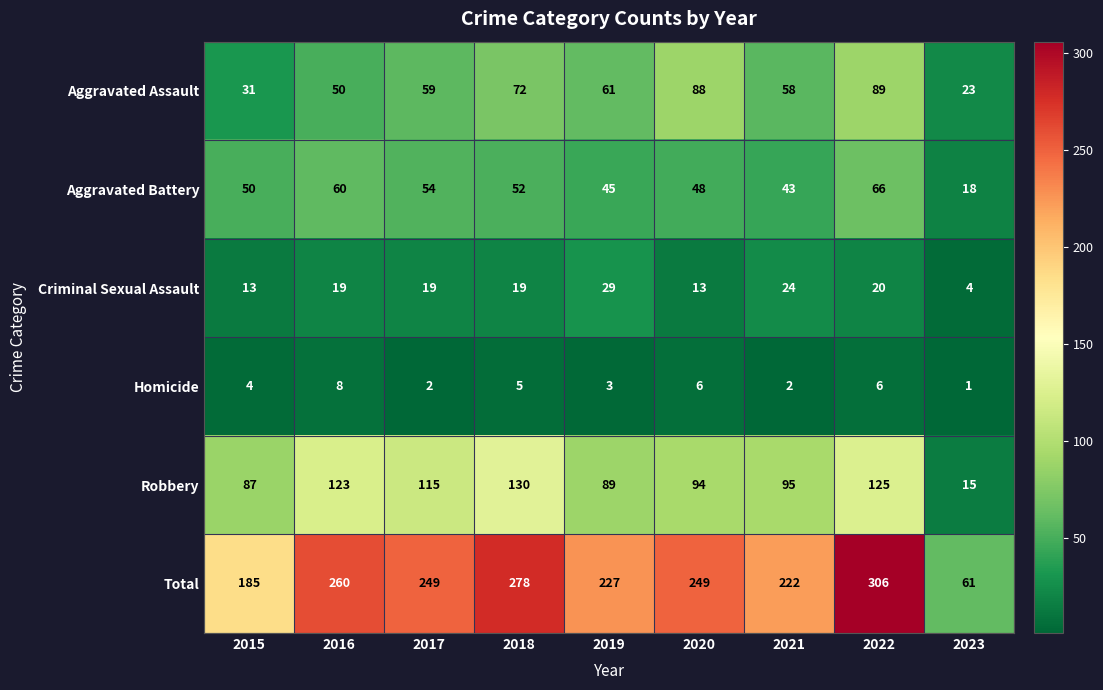

What is the spread (max minus min) of values at 2017?

247